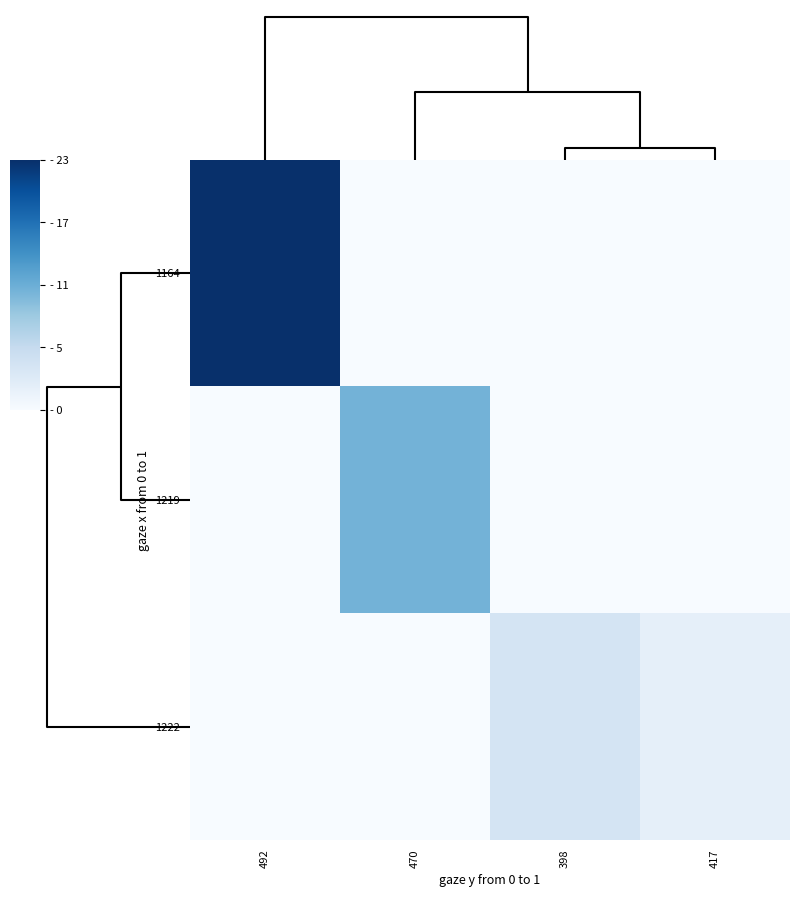

Rank the series by their average value, from lowest to highest.

1222, 1219, 1164